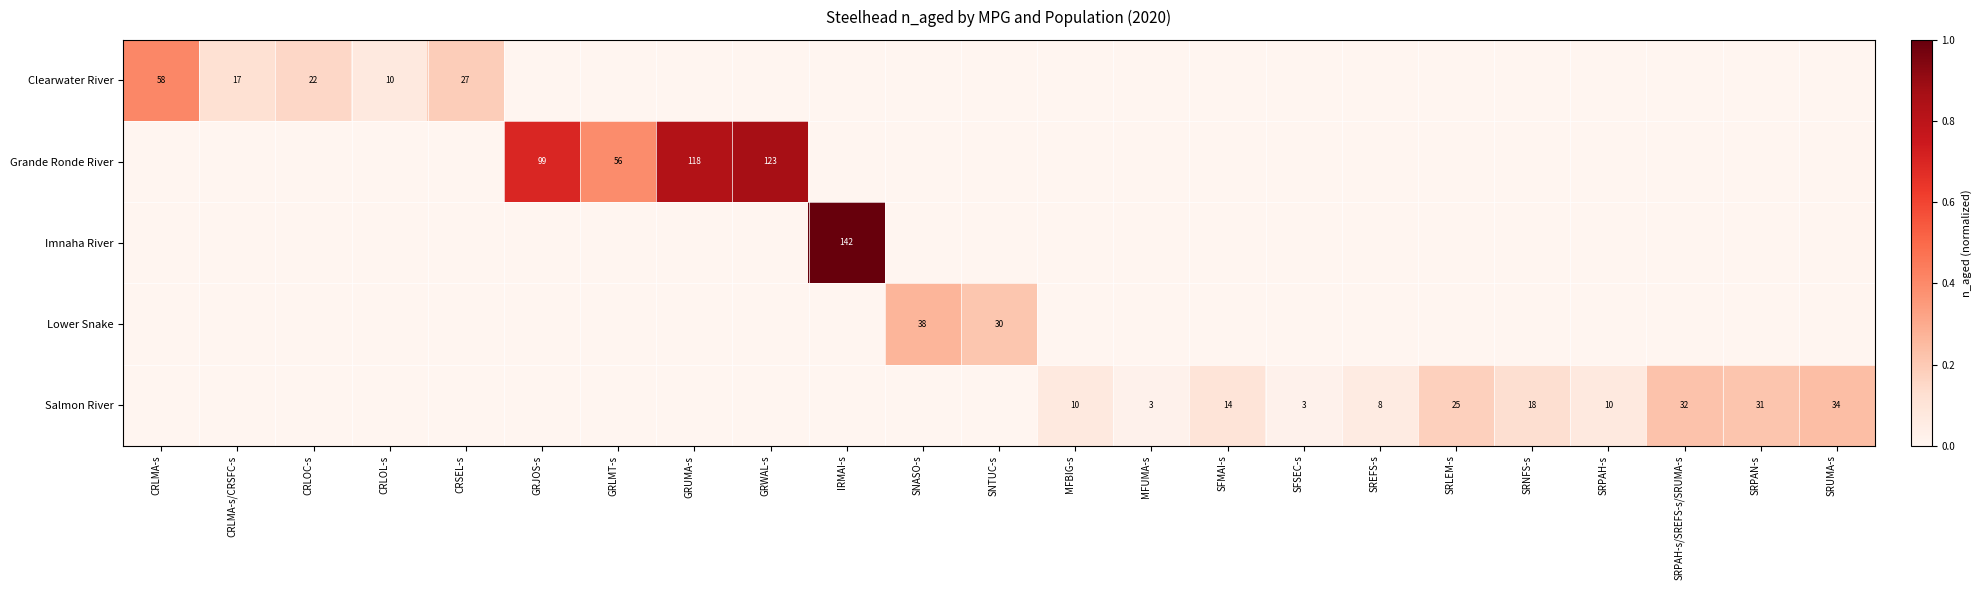

At how many categories does at least one series exceed 0?

23